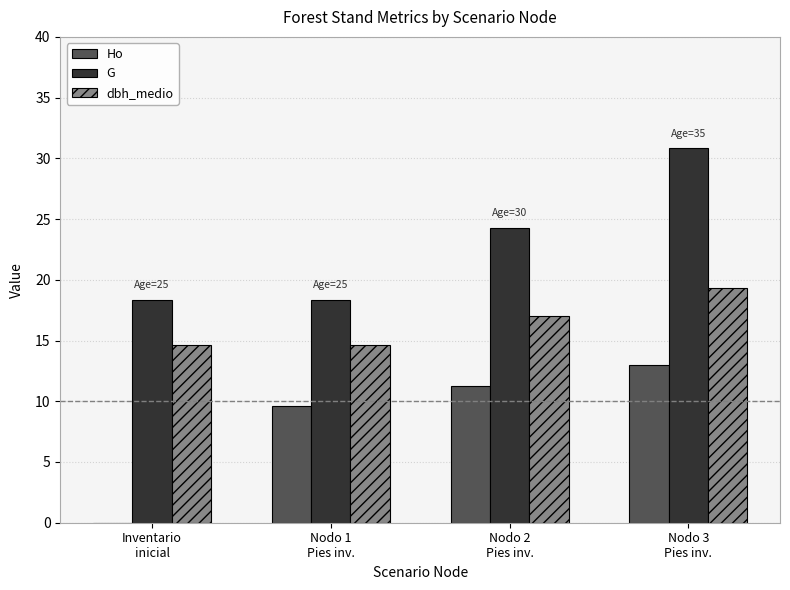

The G series shows 30.8 at Nodo 3
Pies inv.. True or false?

True